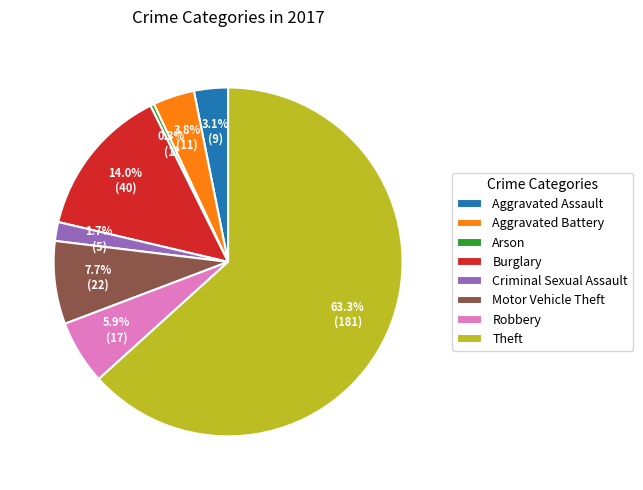

Rank the categories by value from lowest to highest.

Arson, Criminal Sexual Assault, Aggravated Assault, Aggravated Battery, Robbery, Motor Vehicle Theft, Burglary, Theft